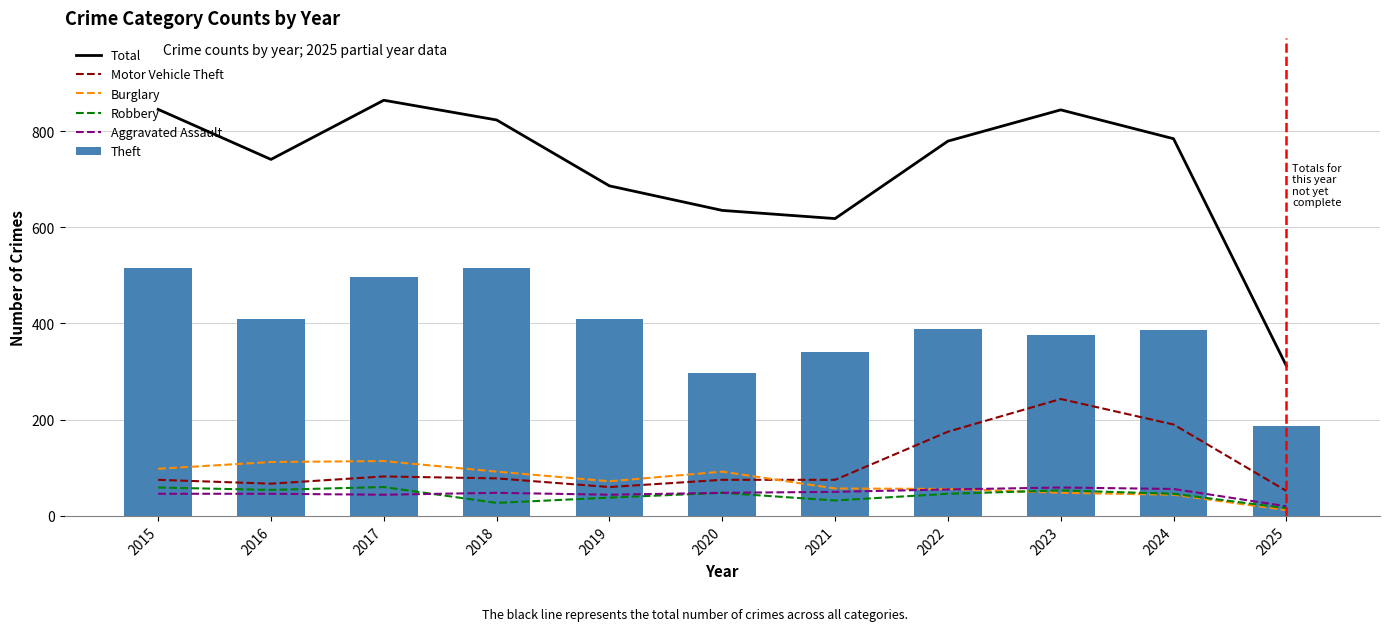

At how many categories does at least one series exceed 114?

11